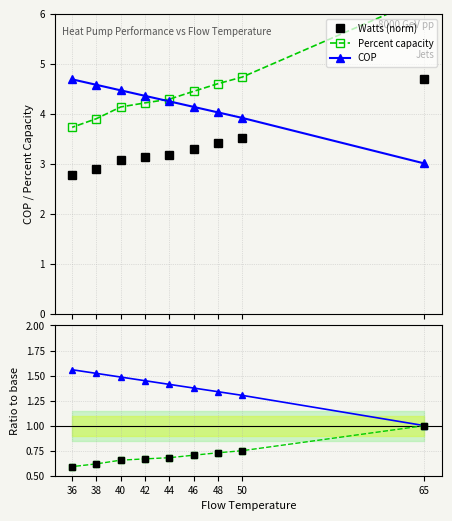

True or false: Percent capacity has a value of 0.9 at 38.

False